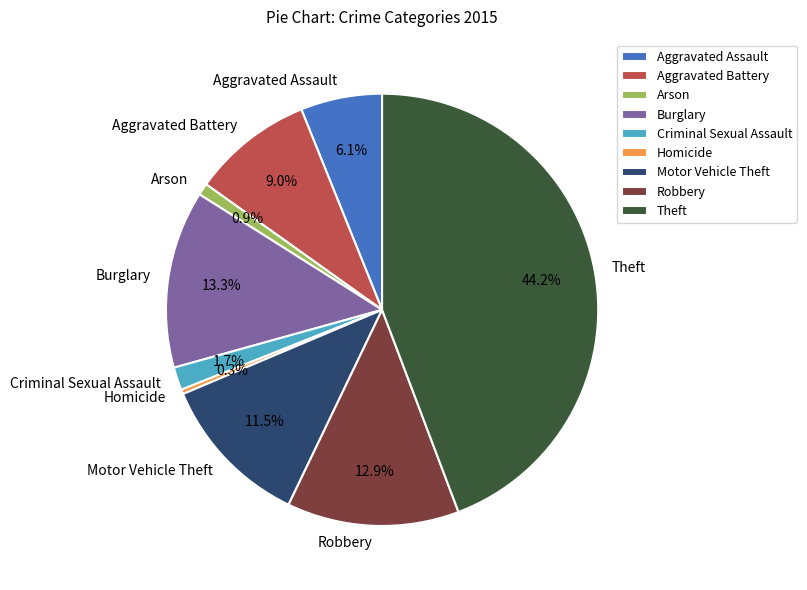

To the nearest percent, what is the difference between the Theft and Aggravated Assault slice percentages?

38%